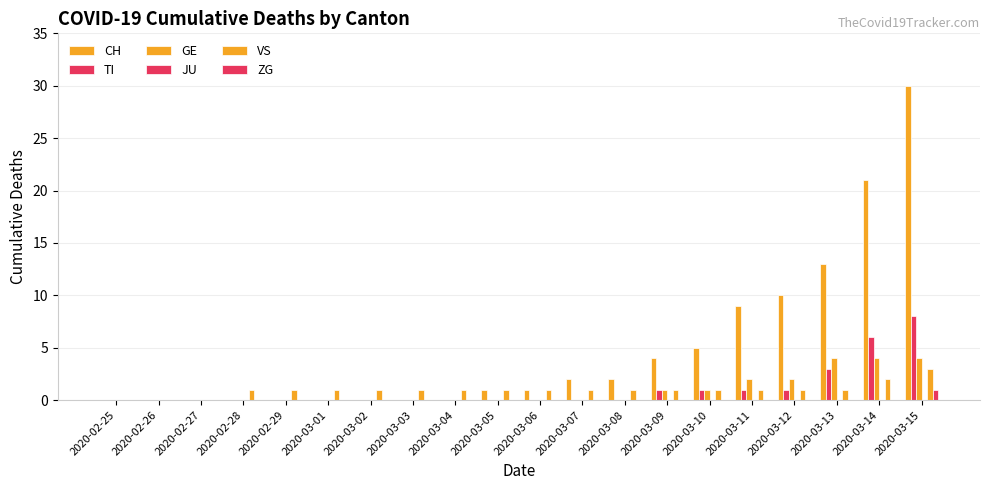

Reading left to right, transcribe all the data shown in this chart.

CH: 0	0	0	0	0	0	0	0	0	1	1	2	2	4	5	9	10	13	21	30
TI: 0	0	0	0	0	0	0	0	0	0	0	0	0	1	1	1	1	3	6	8
GE: 0	0	0	0	0	0	0	0	0	0	0	0	0	1	1	2	2	4	4	4
JU: 0	0	0	0	0	0	0	0	0	0	0	0	0	0	0	0	0	0	0	0
VS: 0	0	0	1	1	1	1	1	1	1	1	1	1	1	1	1	1	1	2	3
ZG: 0	0	0	0	0	0	0	0	0	0	0	0	0	0	0	0	0	0	0	1